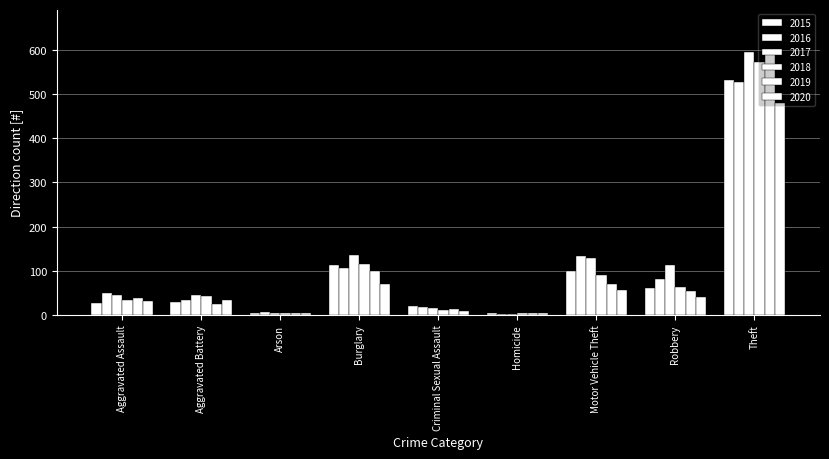

The 2016 series shows 106 at Burglary. True or false?

True